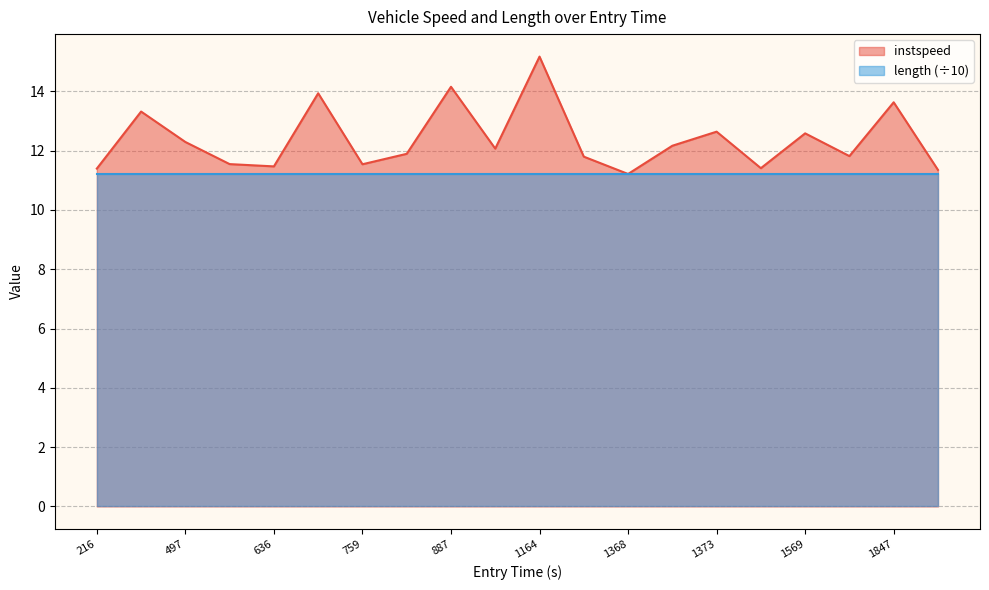

List the series in order of their peak value, highest first.

instspeed, length (÷10)